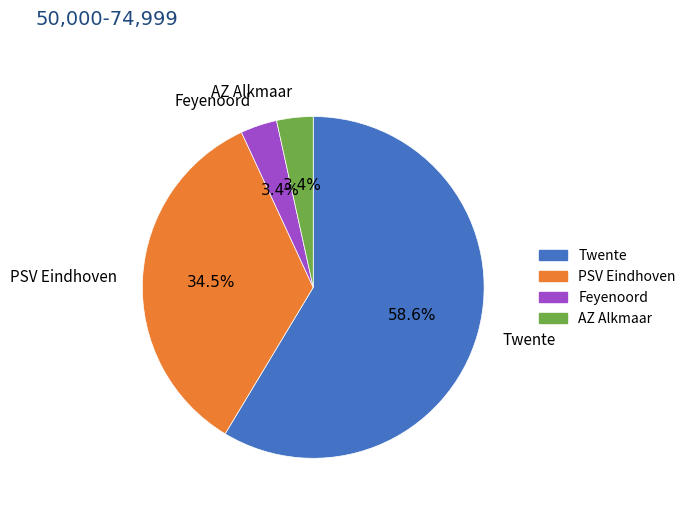

What is the largest slice in the pie chart?

Twente